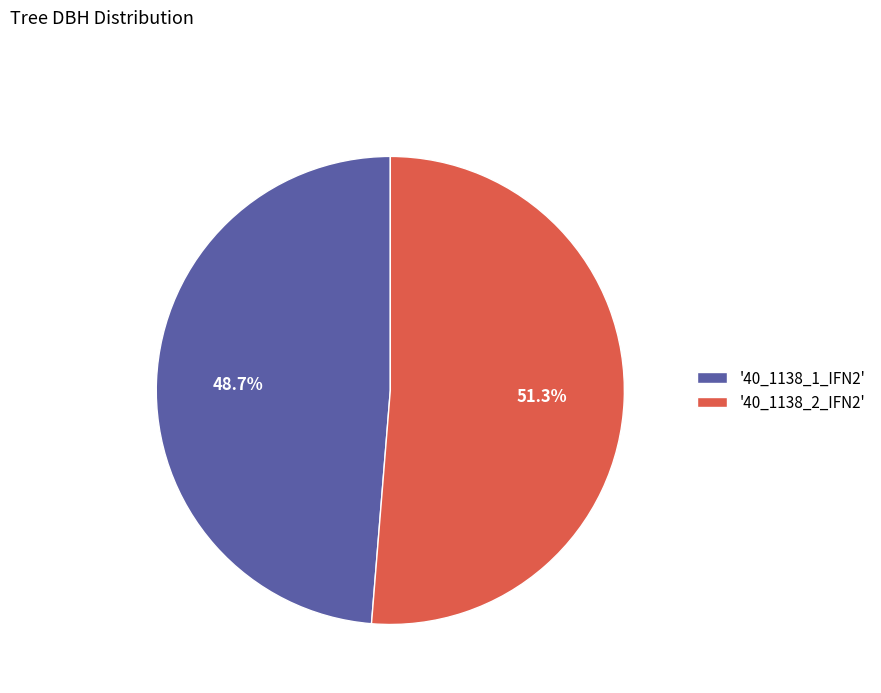

Count the number of slices in the pie.

2